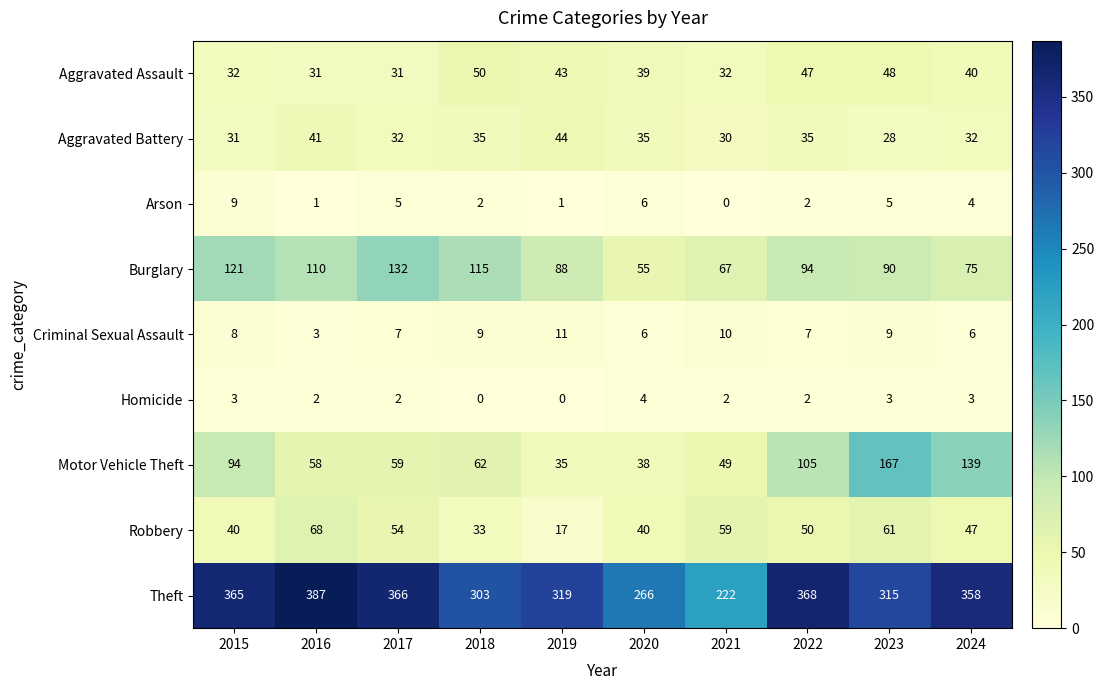

List the series in order of their peak value, lowest first.

Homicide, Arson, Criminal Sexual Assault, Aggravated Battery, Aggravated Assault, Robbery, Burglary, Motor Vehicle Theft, Theft